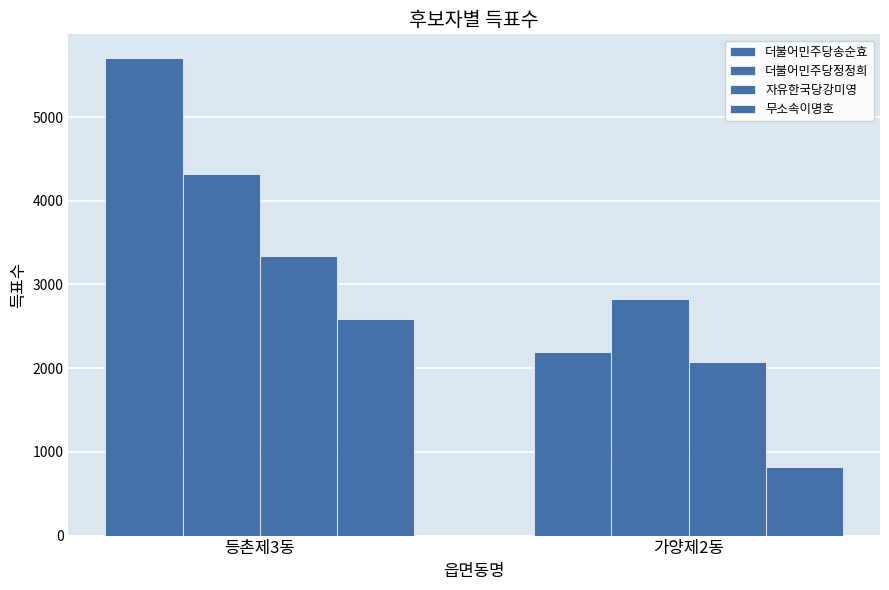

How many bars are there in each group?

4